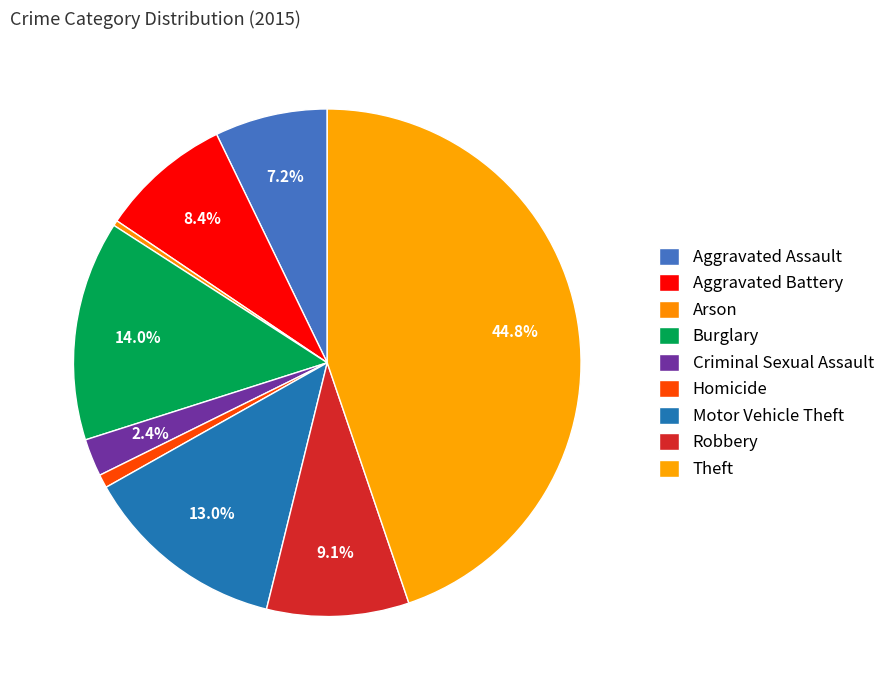

Combined, what portion of the pie is Robbery and Theft?

53.8%